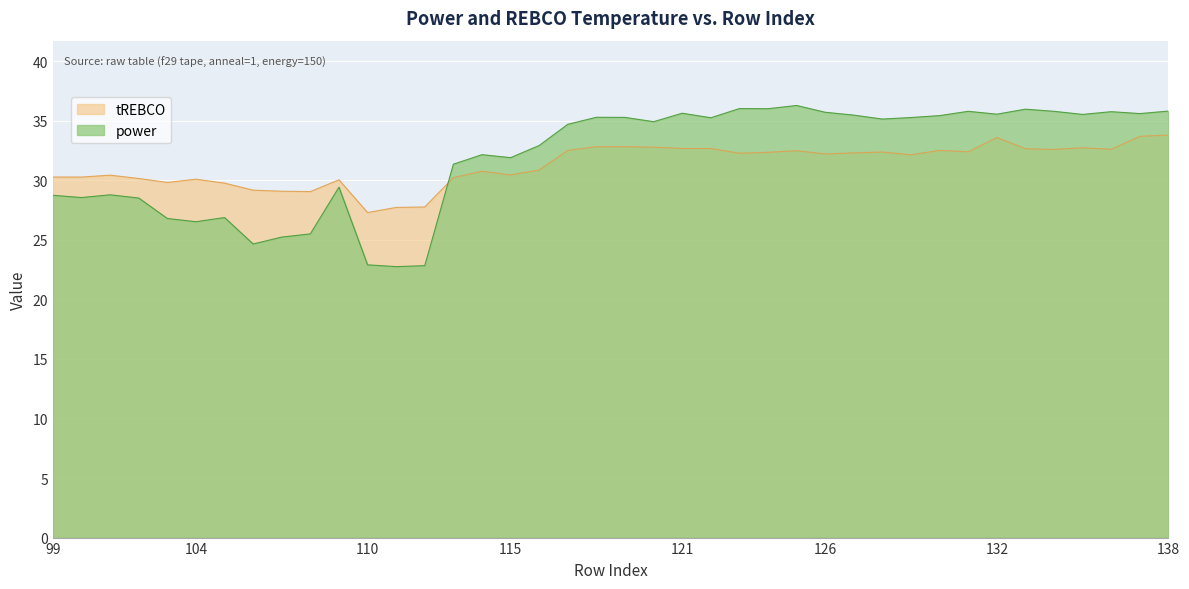

What is the sum of all tREBCO values?

1252.1